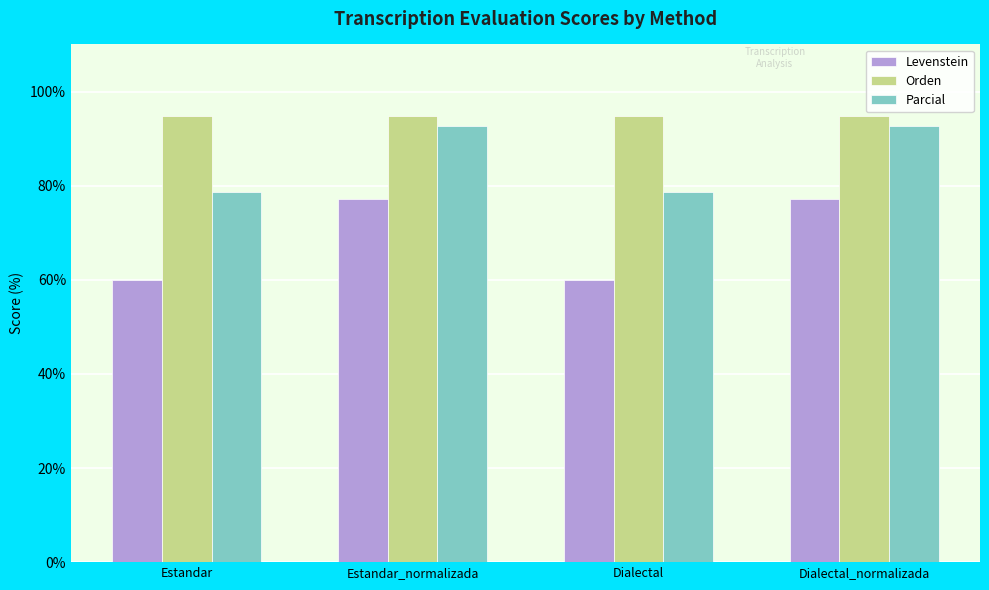

What is the difference between the second highest and second lowest values in the Parcial series?

14.0